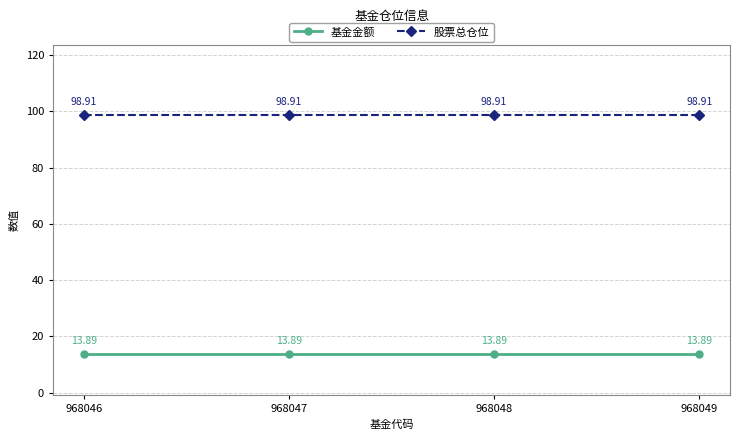

Is the value of 股票总仓位 at 968047 greater than the value of 基金金额 at 968047?

Yes